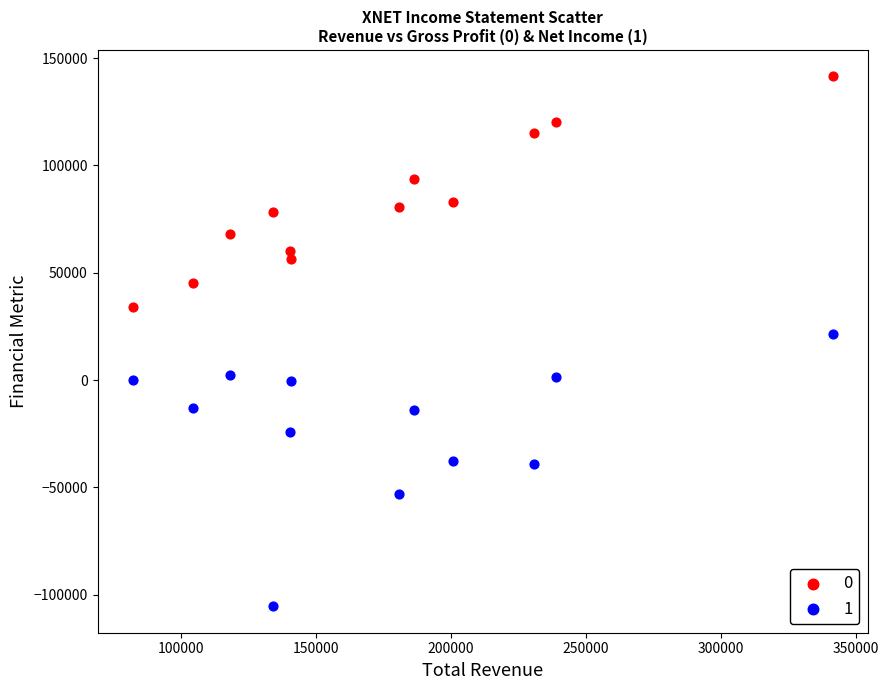

Which series has the largest Y range (max minus min)?

1